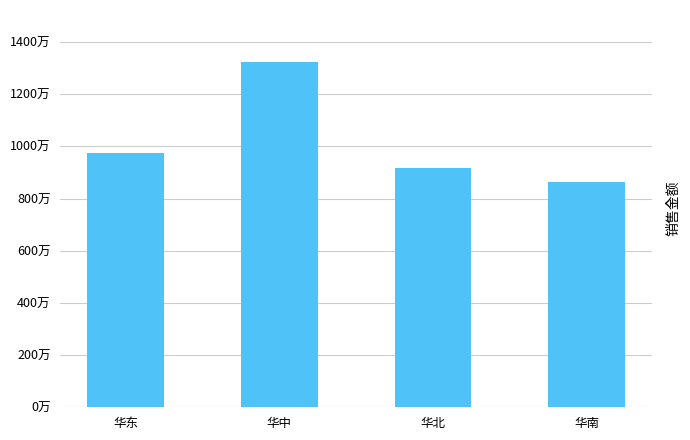

What is the smallest value displayed?

8617200